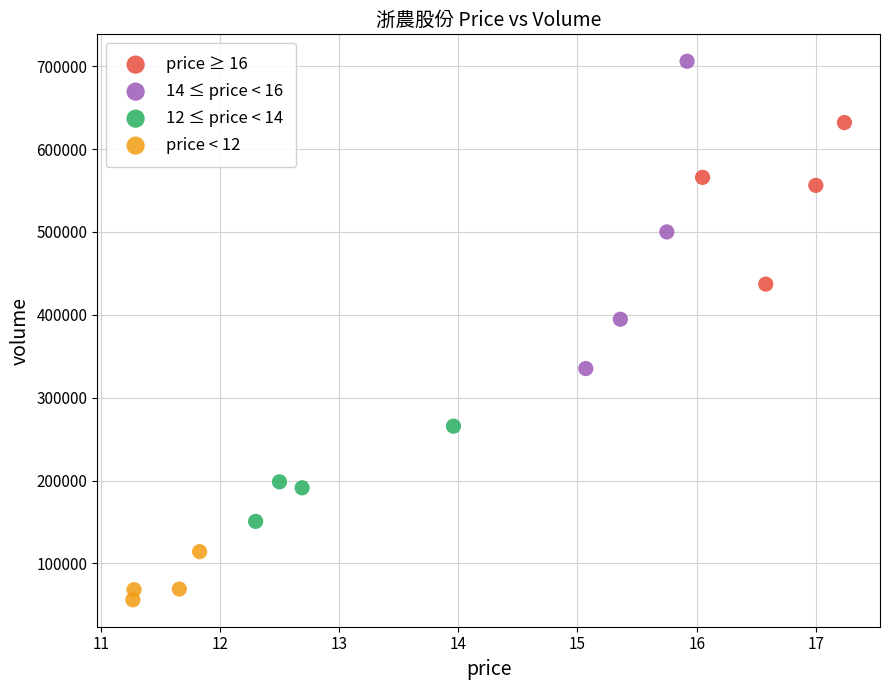

Which series contains the highest Y value?

14 ≤ price < 16